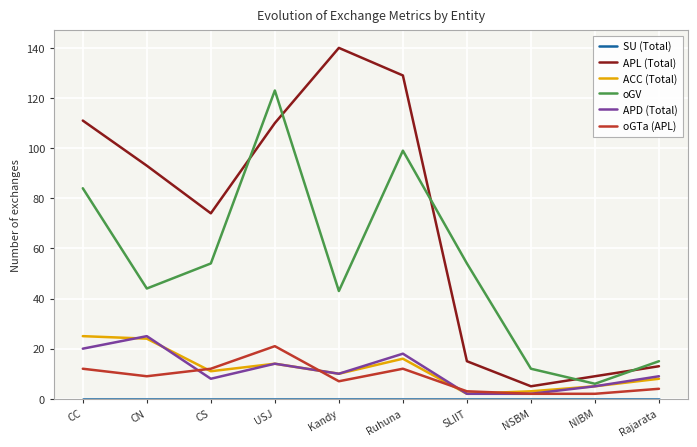

True or false: ACC (Total) has a value of 24 at CN.

True